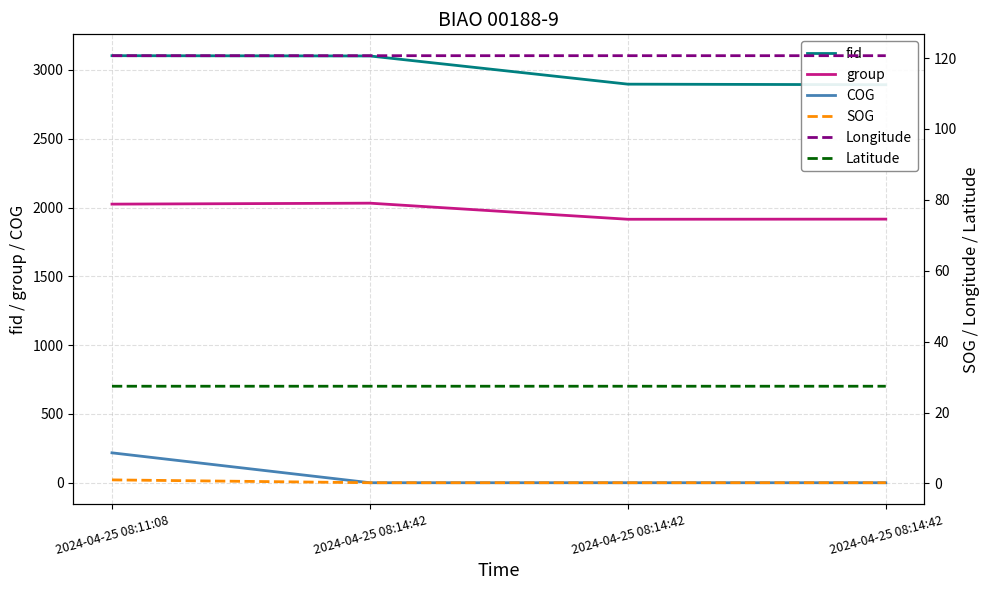

True or false: Latitude has more than 0 interior local peaks.

False